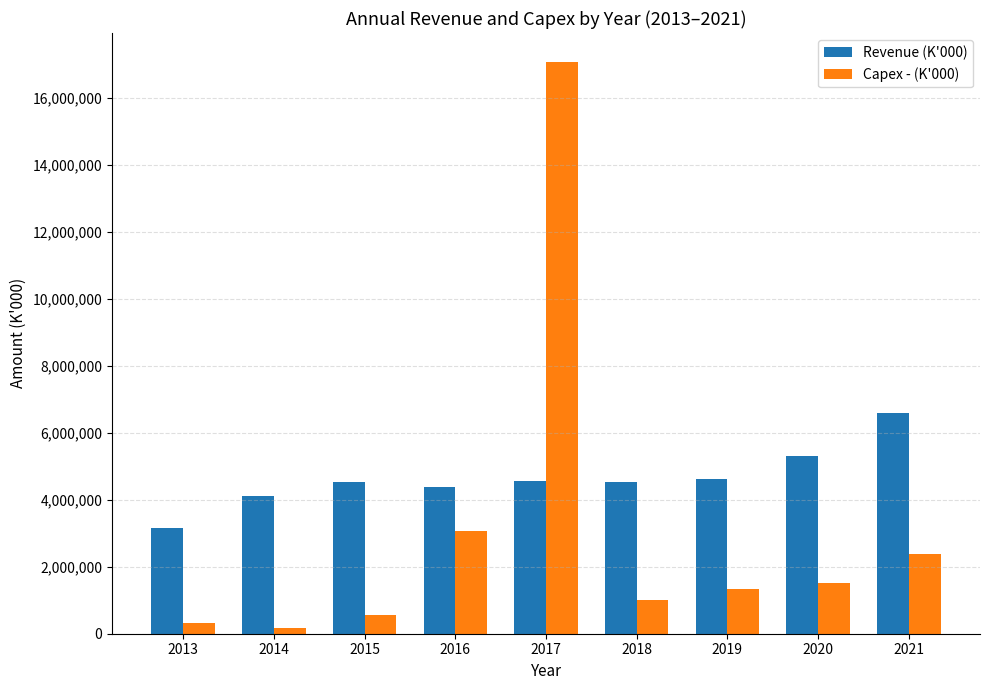

What is the maximum value for Capex - (K'000)?

17077518.7